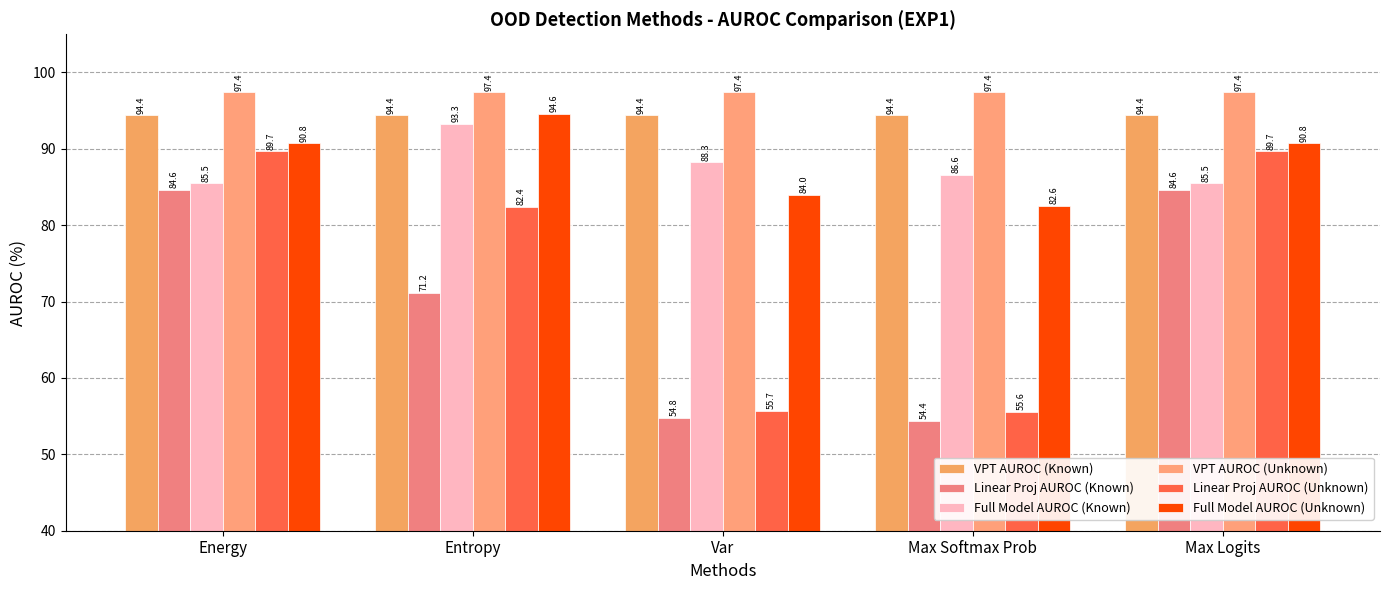

Which category has the lowest value in the VPT AUROC (Known) series?

Energy